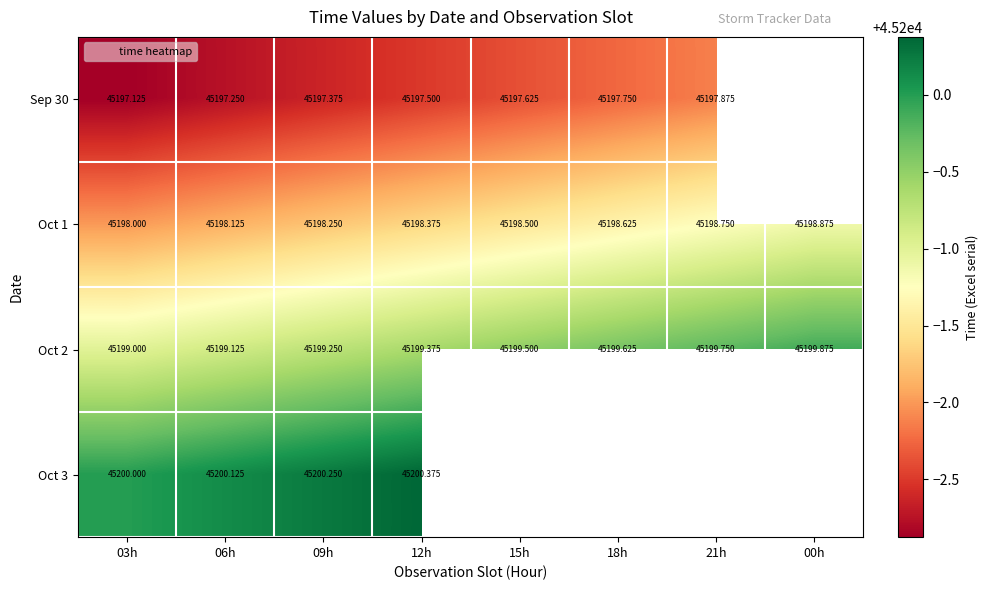

At 09h, list the series in order from smallest to largest.

Sep 30, Oct 1, Oct 2, Oct 3